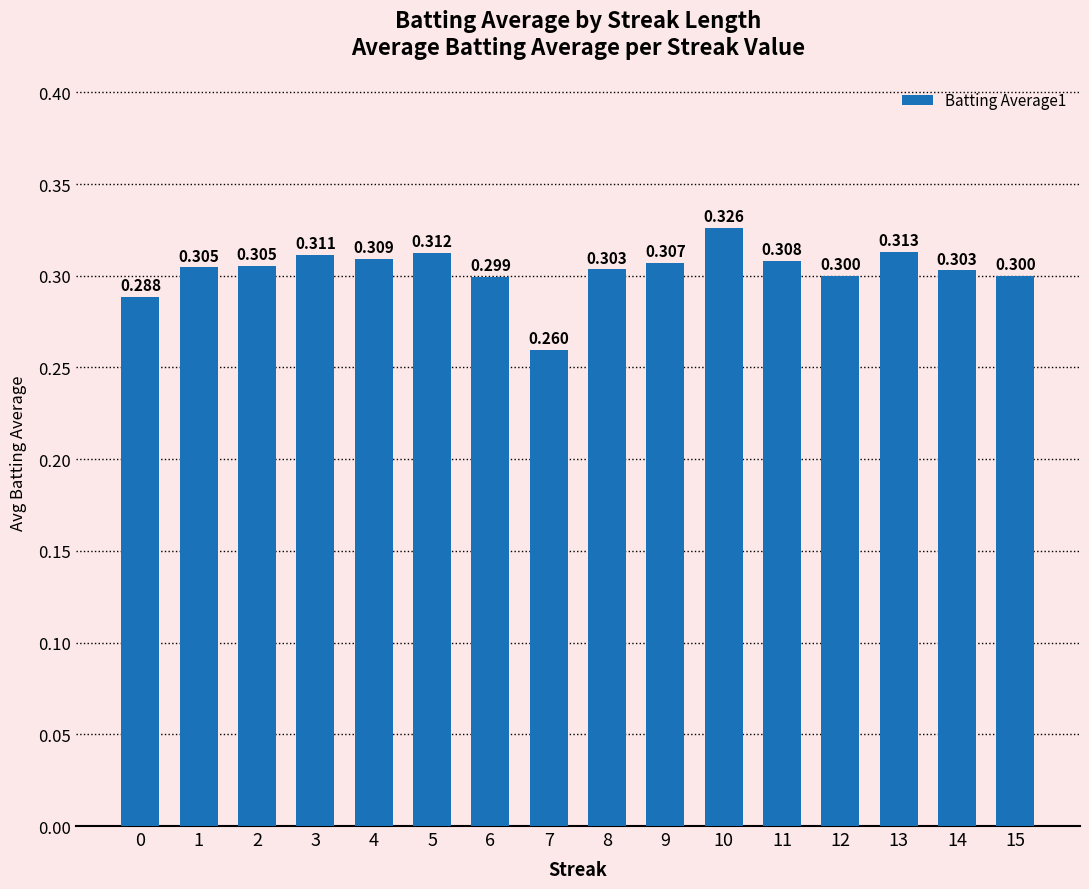

What is the value of the 13th bar from the left?

0.3